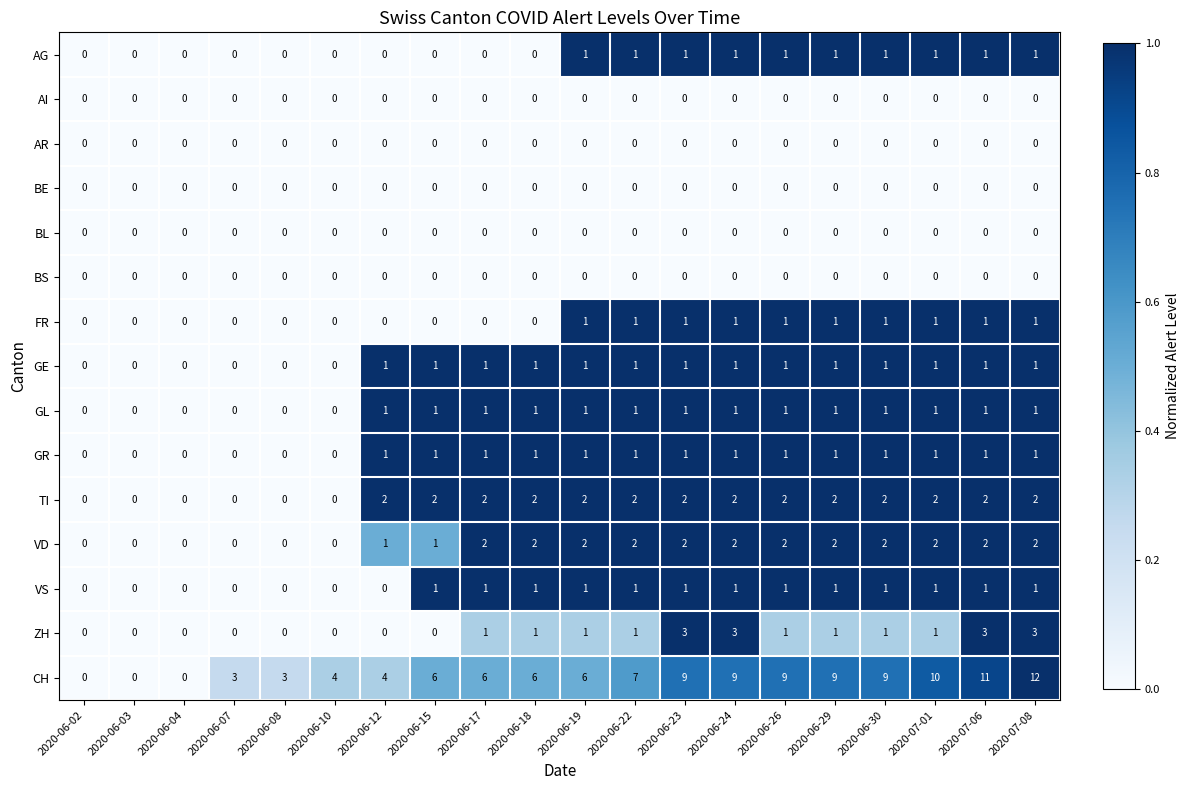

Which series has the largest total across all categories?

CH